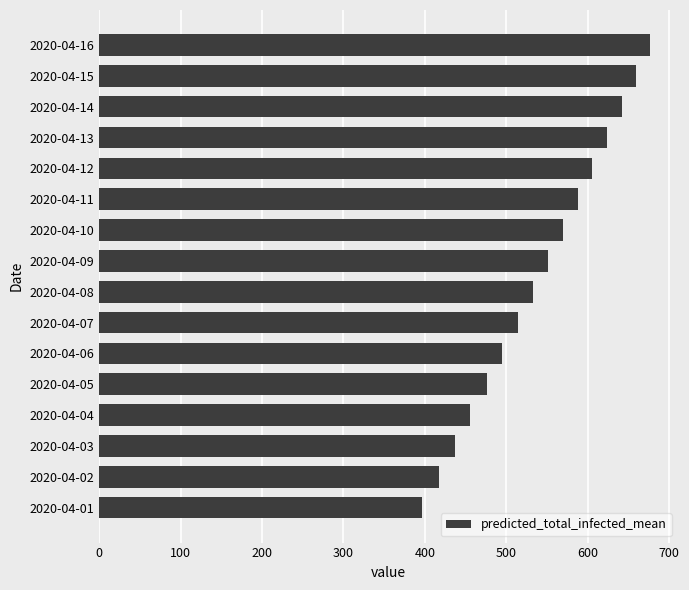

What is the greatest value displayed?

677